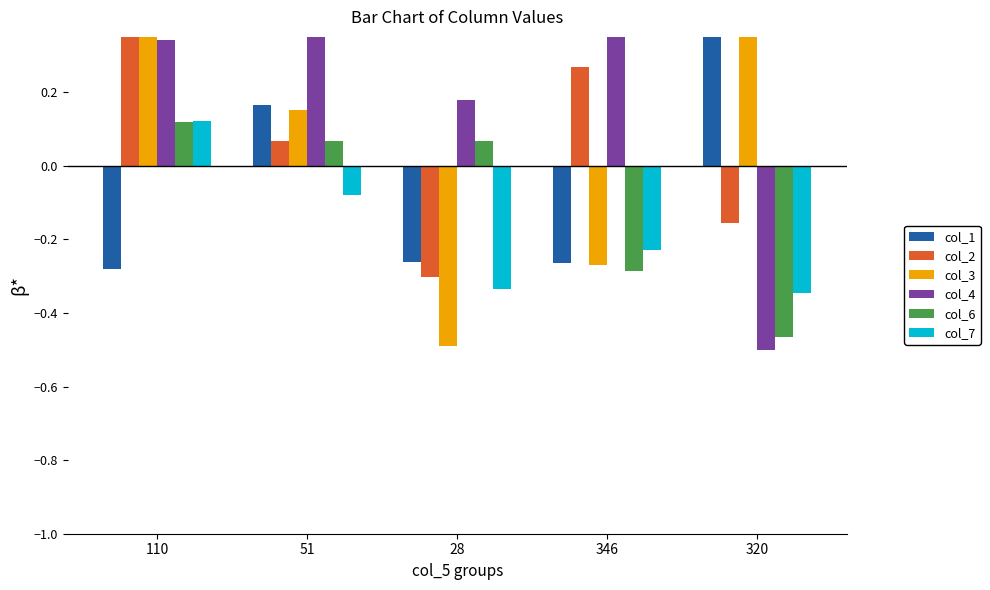

What is the greatest value displayed?

0.5